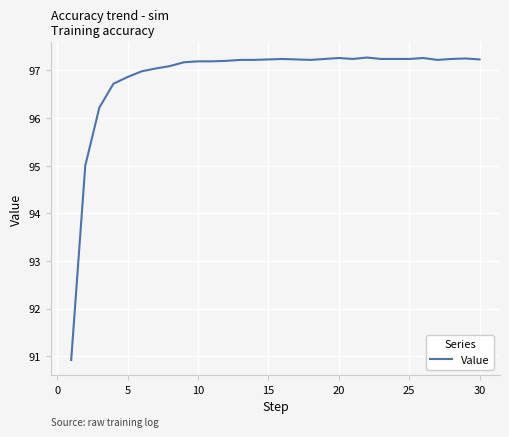

What is the greatest value displayed?

97.3